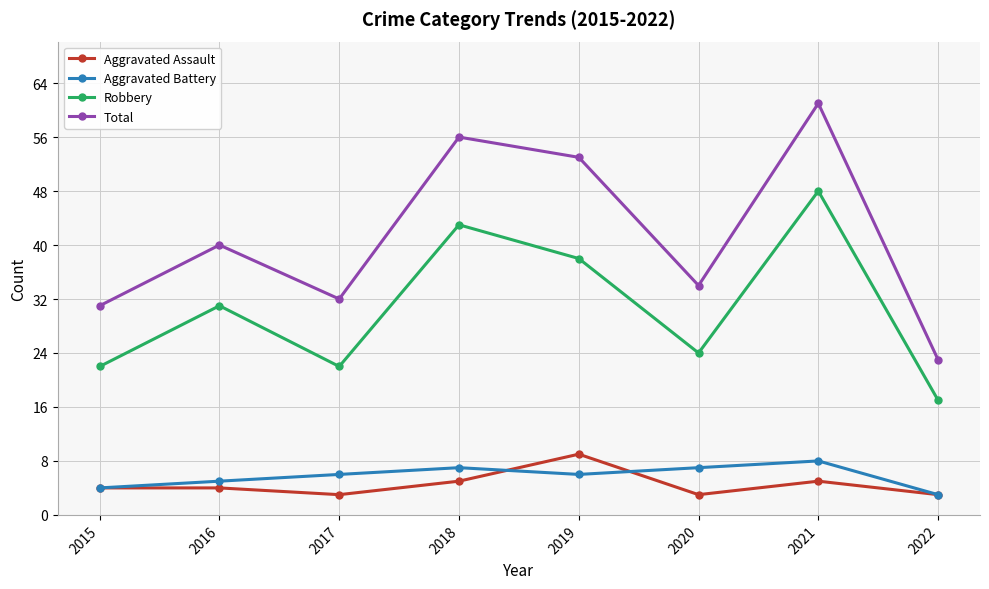

Which category has the highest value in the Total series?

2021